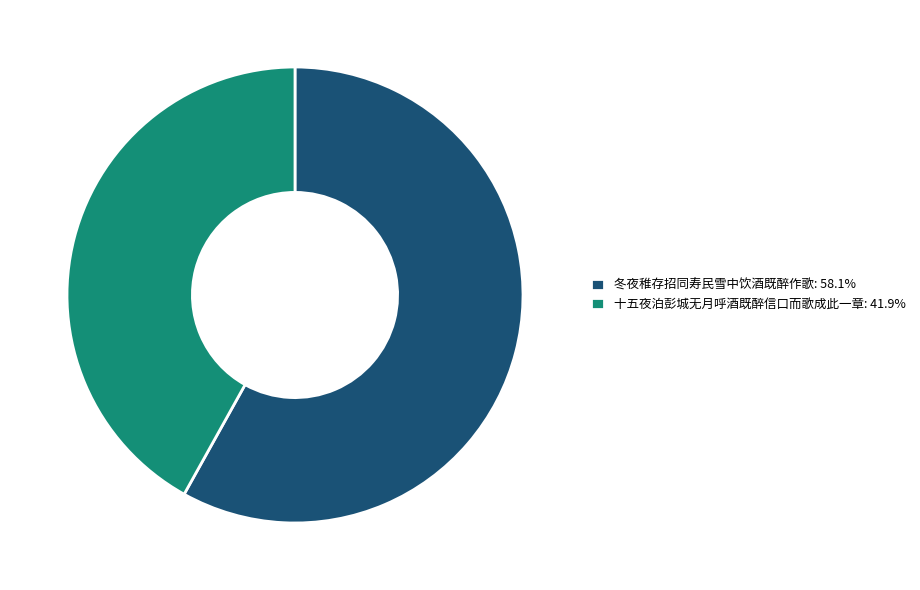

Count the number of slices in the pie.

2